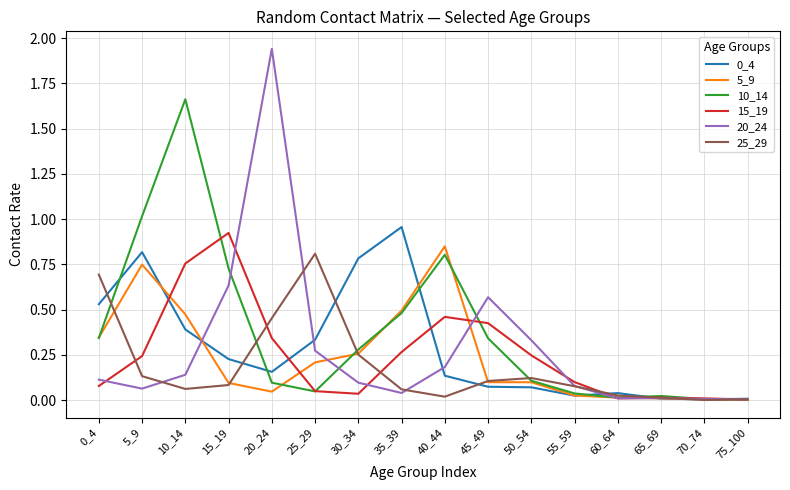

Which category has the highest value across all series?

20_24